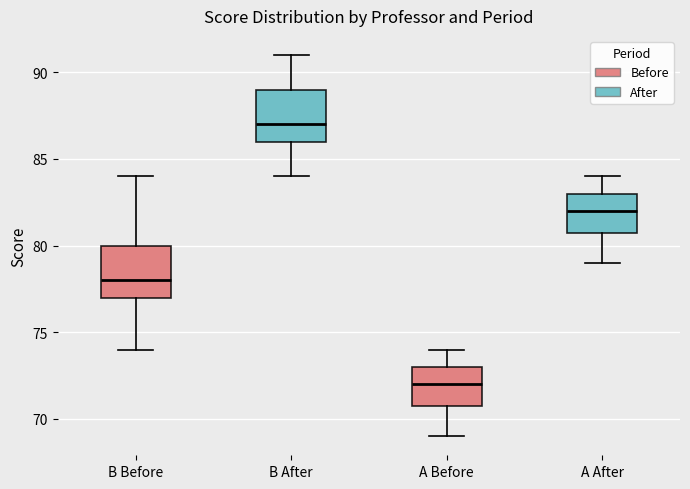

Reading left to right, read every box against the y-axis: the position of its median line, the range the box covers, and the ends of its whiskers. The values are not printed on the chart, so give them approximately, as read against the axis.

B Before: median 78, box 77 to 80, whiskers 74 to 84
B After: median 87, box 86 to 89, whiskers 84 to 91
A Before: median 72, box 71 to 73, whiskers 69 to 74
A After: median 82, box 81 to 83, whiskers 79 to 84